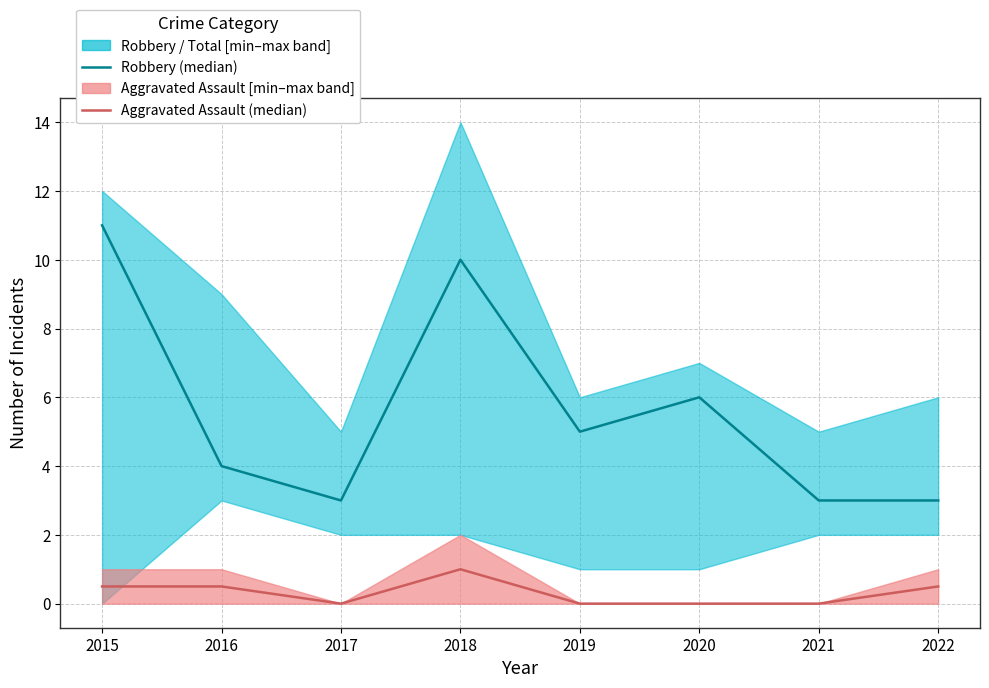

True or false: Aggravated Assault (median) has a value of 0.0 at 2019.

True